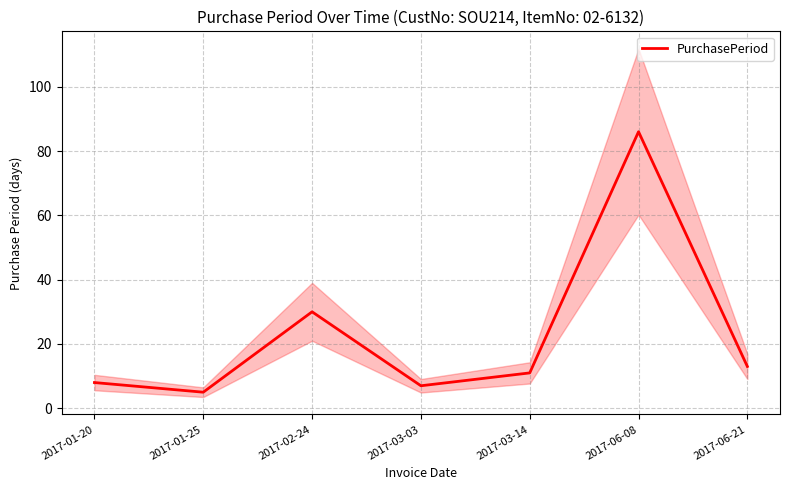

What is the change in value from 2017-03-14 to 2017-06-08?

+75